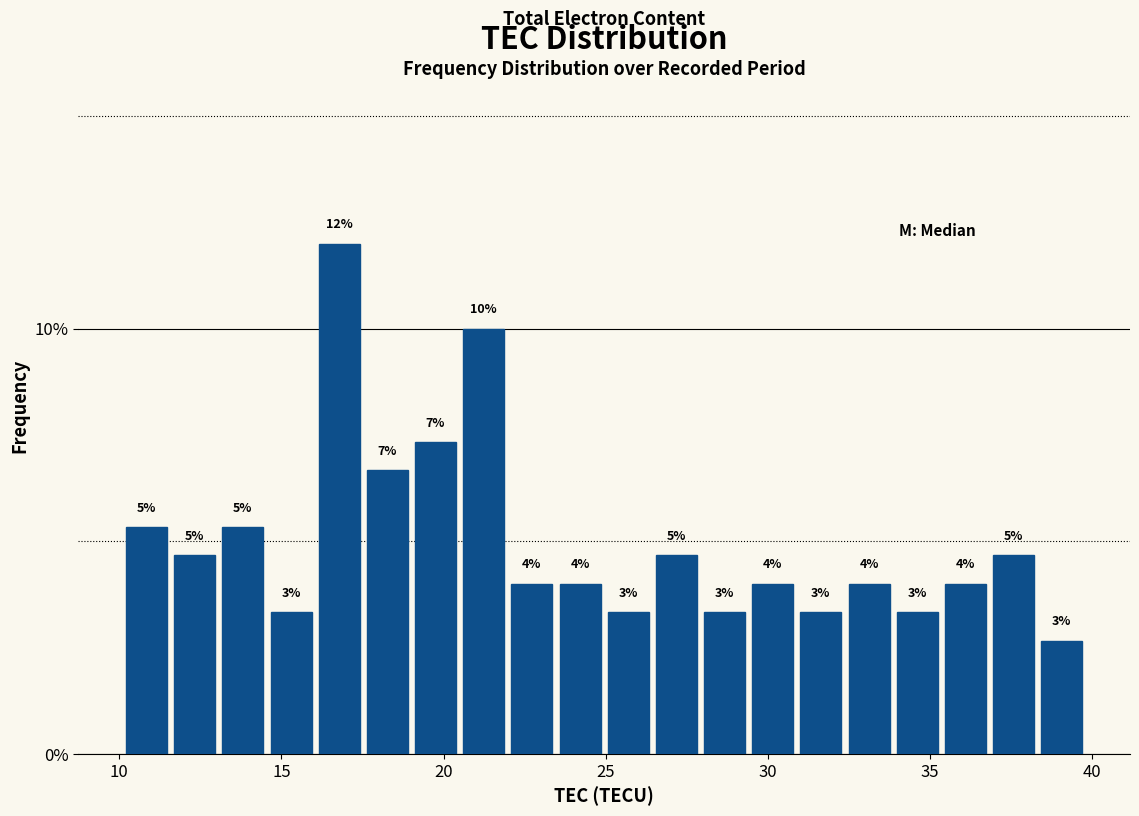

Around what value on the x-axis is the tallest bar? Give the approximate position of its centre, as read against the axis.

17.0